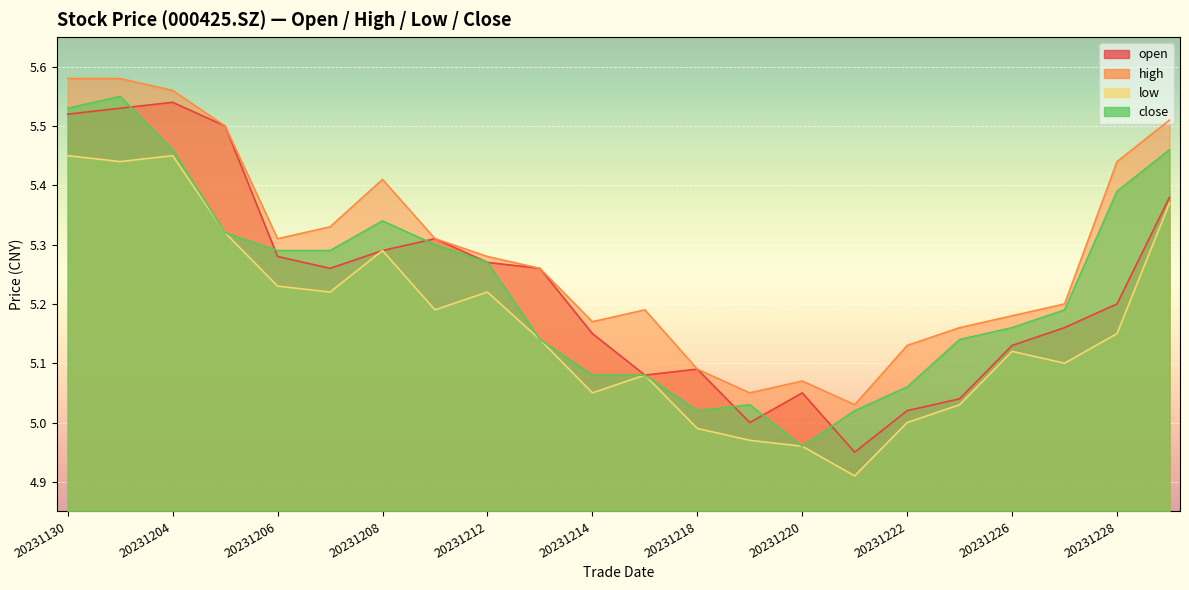

Where is the first local minimum for open?

20231207